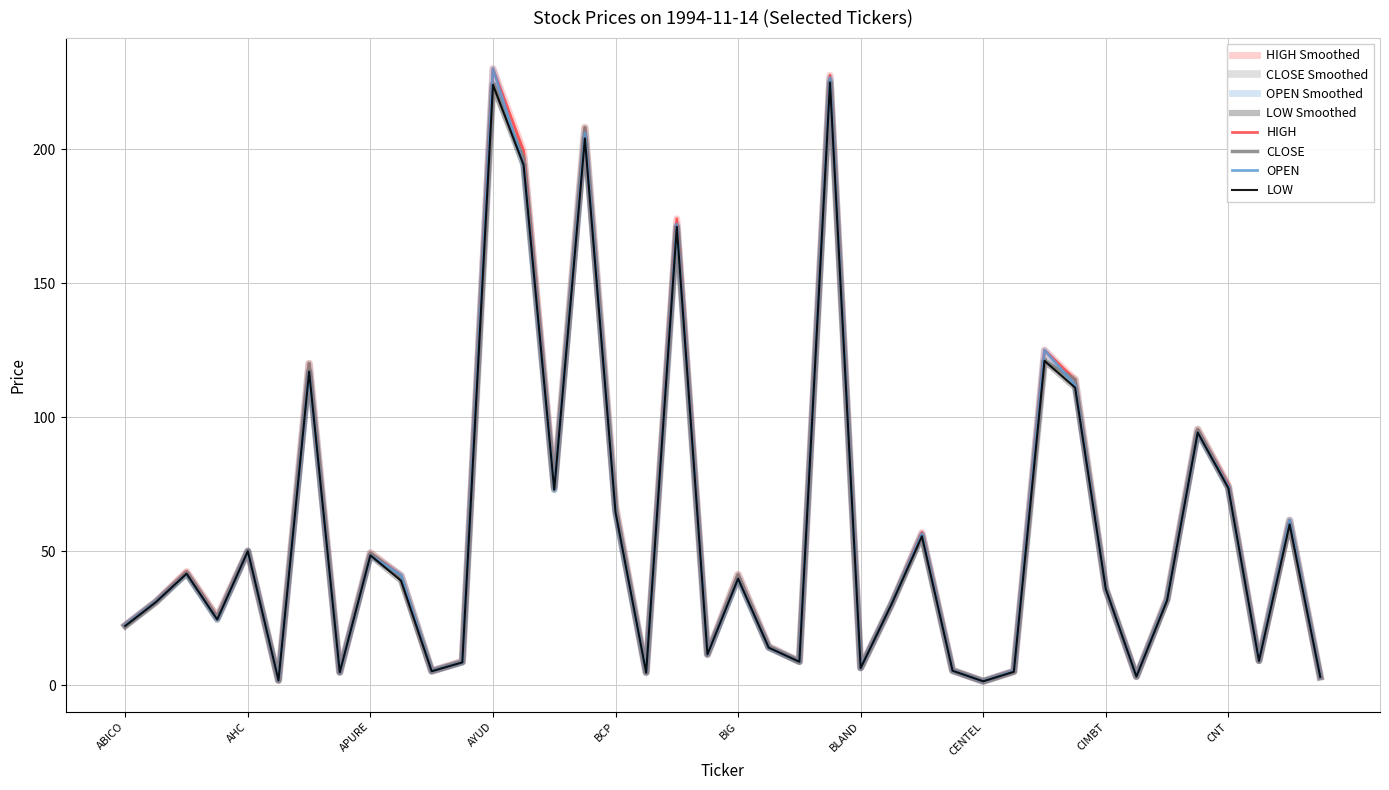

Is this an area chart (filled region under the line)?

No